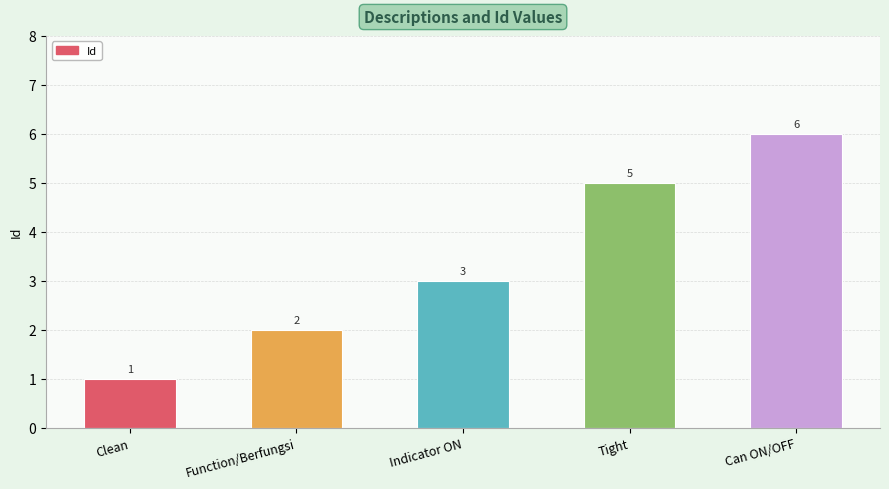

What is the label of the 2nd bar from the right?

Tight